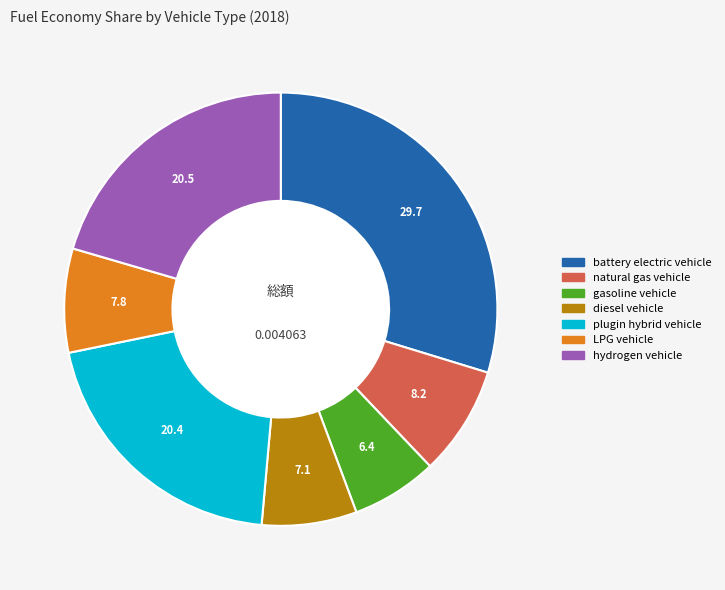

Combined, do gasoline vehicle and natural gas vehicle account for over 50%?

No